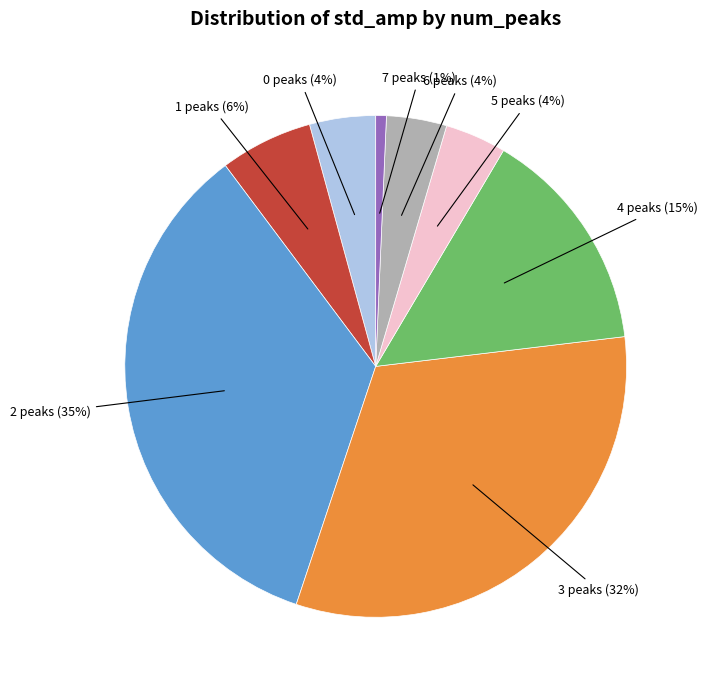

True or false: 2 peaks (35%) accounts for 26% of the total.

False